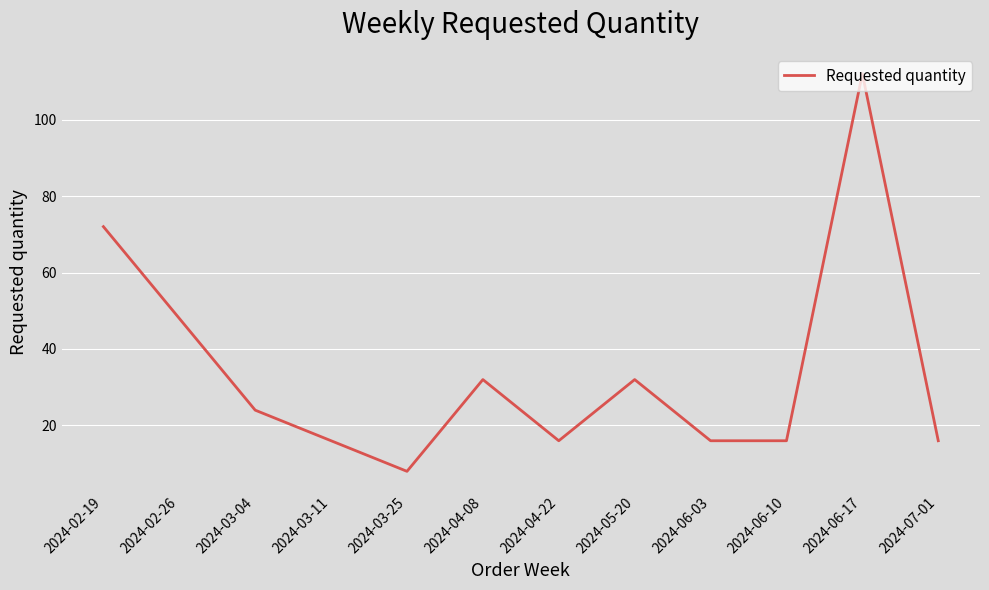

How many distinct data groups are displayed?

1